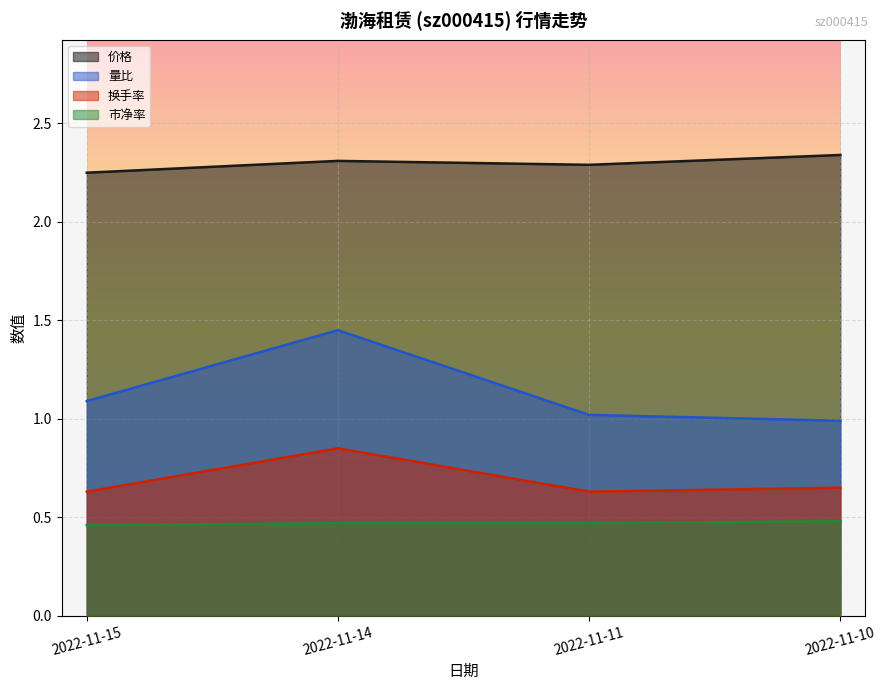

True or false: 市净率 has more than 0 interior local peaks.

False